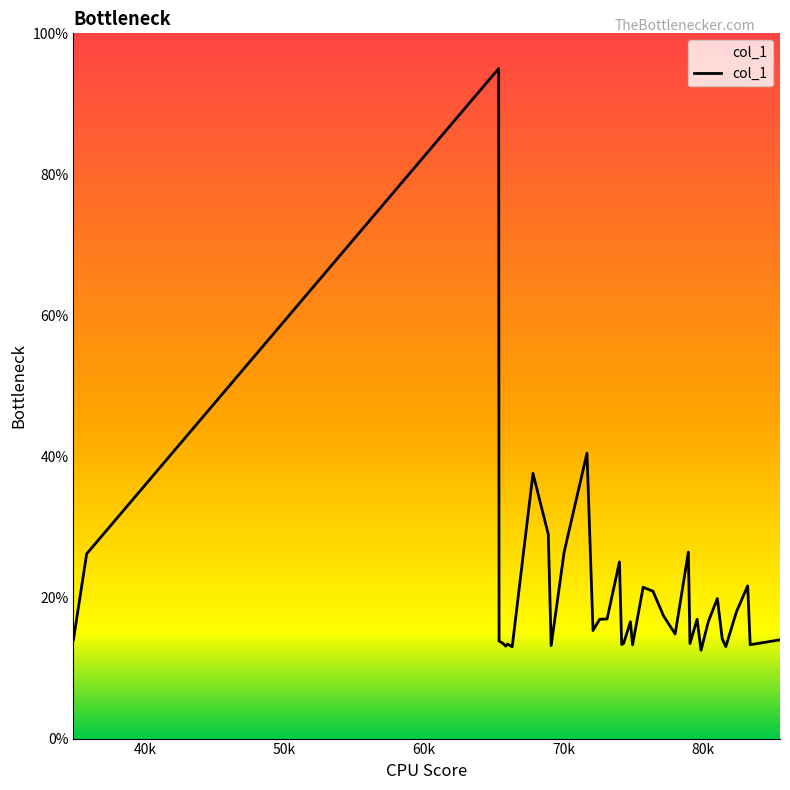

How many series are shown in this chart?

1